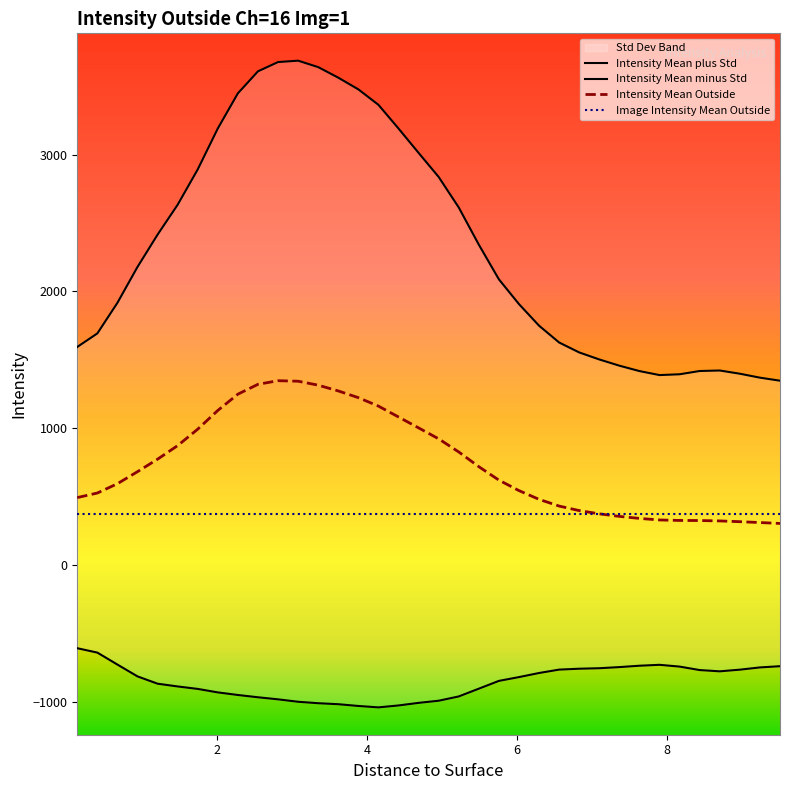

What is the label of the 5th point from the right?

8.442